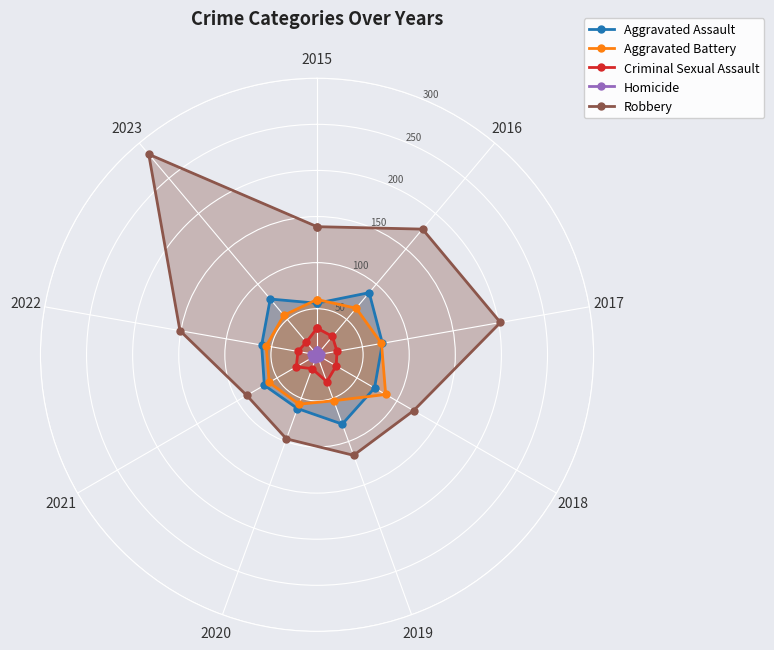

In Criminal Sexual Assault, how many points are higher than both neighbors (excluding endpoints)?

2